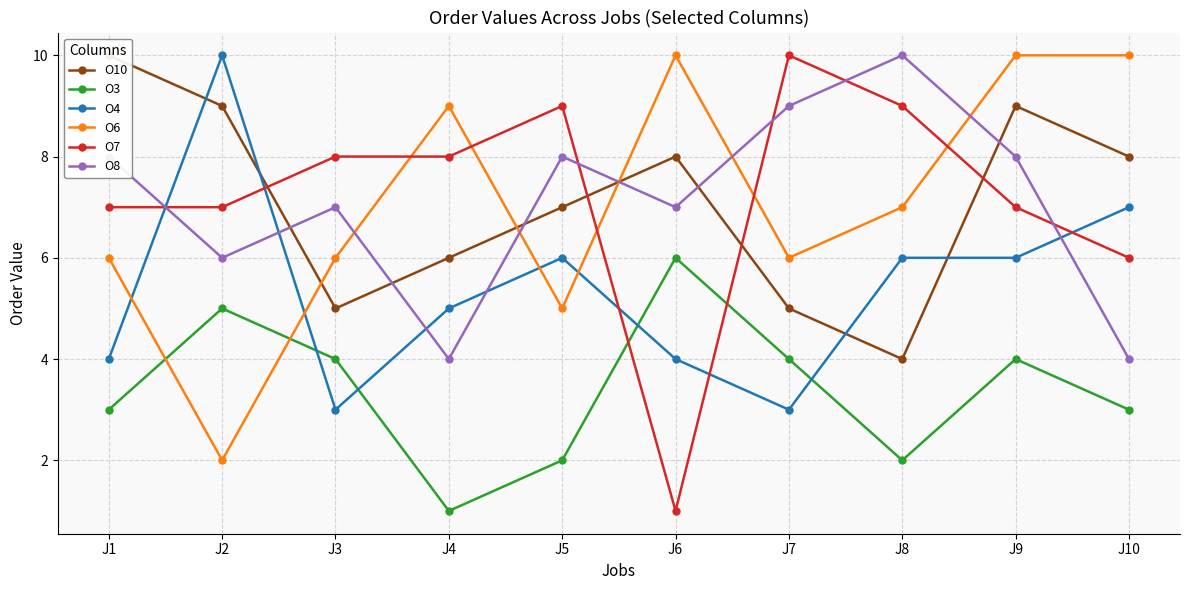

At which category does O10 reach its first local valley?

J3